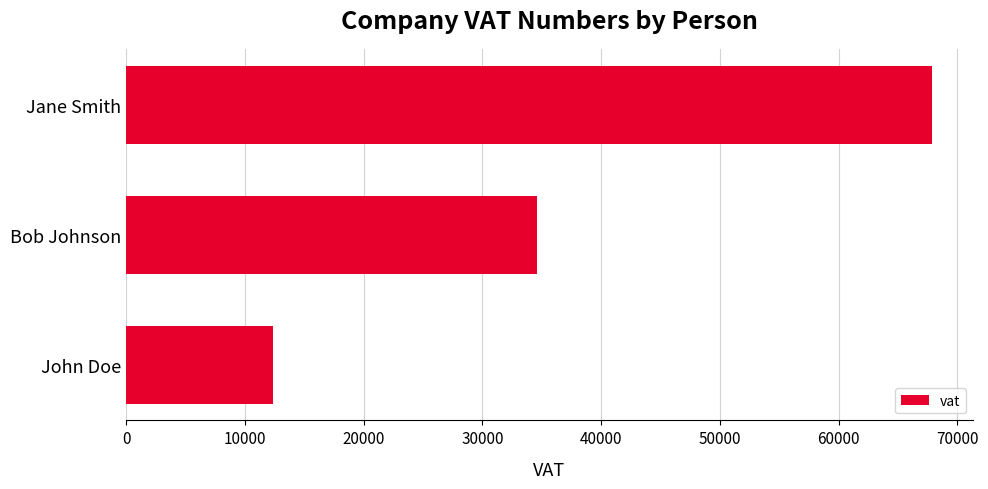

True or false: the data shows 45356 at Bob Johnson.

False